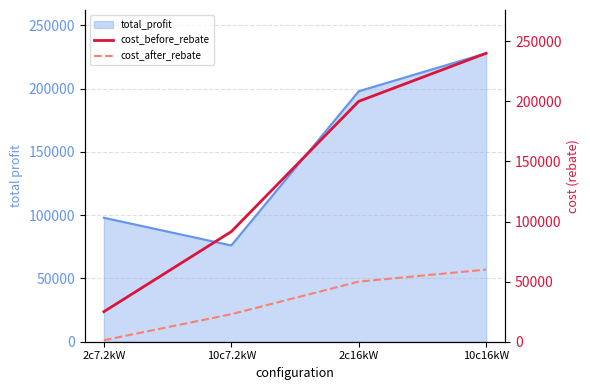

Where does the cost_before_rebate series first go above 200000?

10c16kW